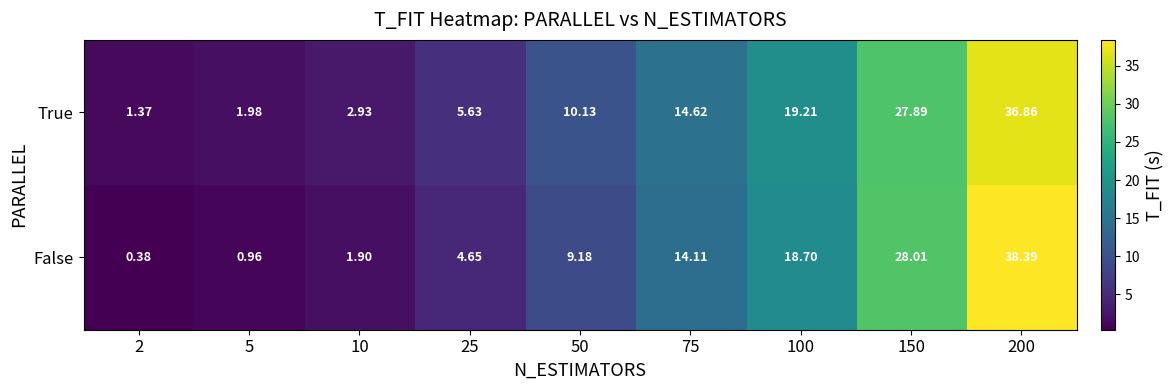

List the series in order of their overall mean, lowest first.

False, True